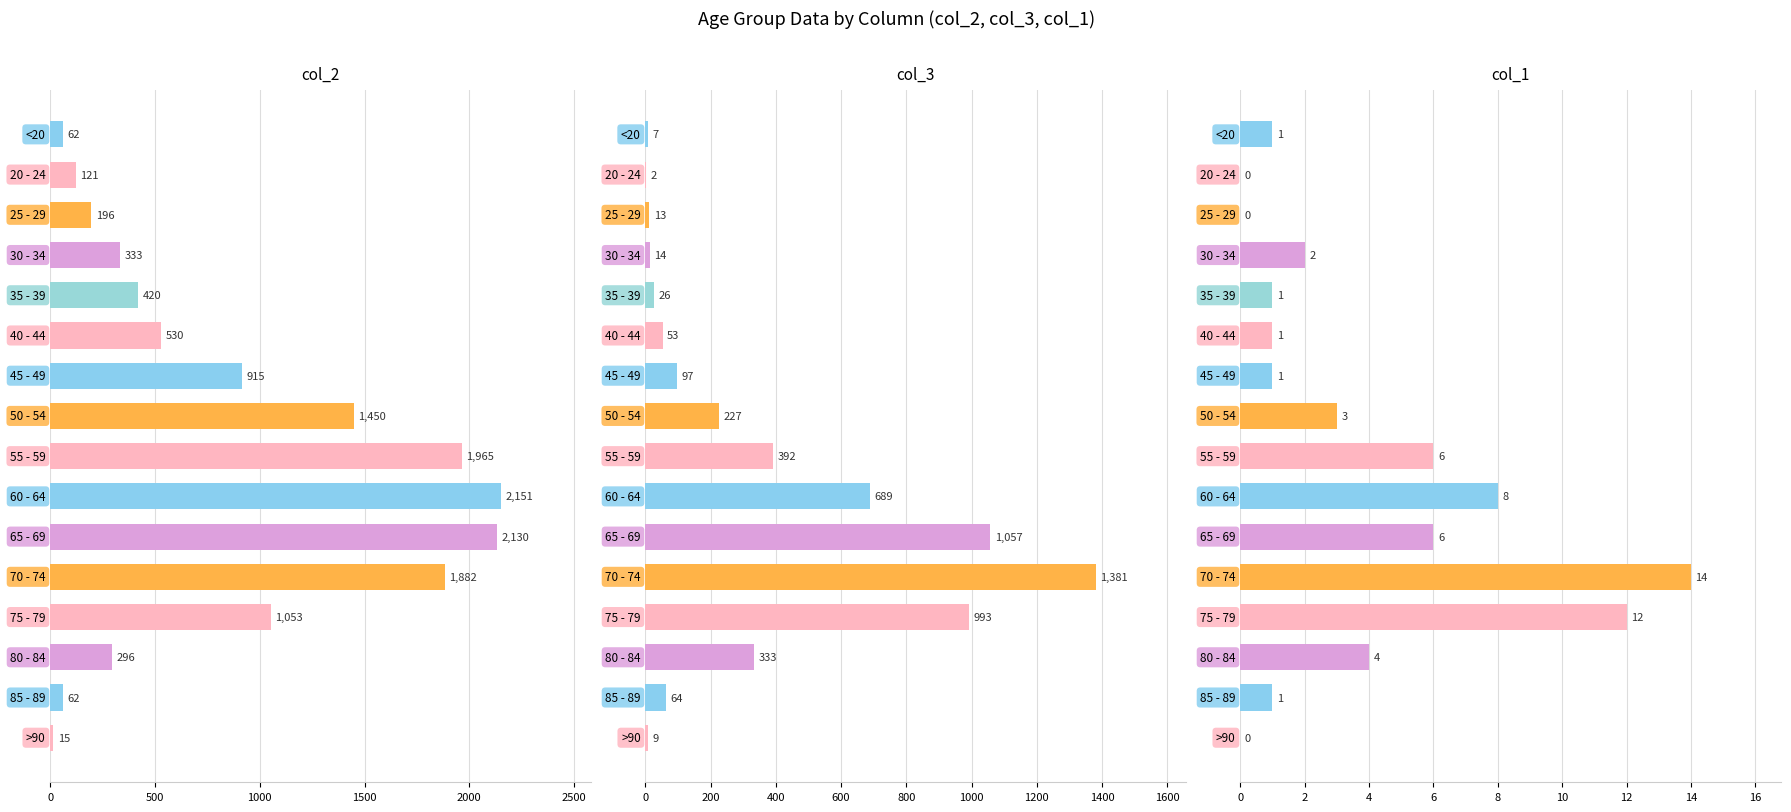

Is the value of col_1 at 13 greater than the value of col_2 at 11?

No